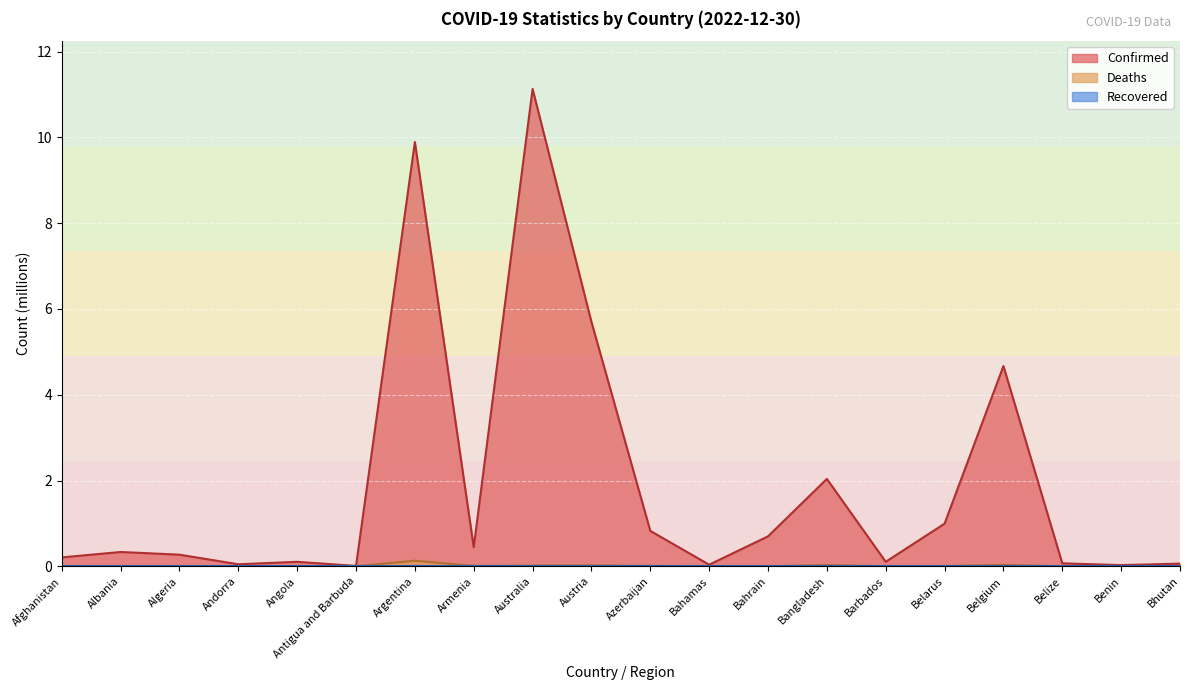

What is the difference between the Confirmed values at Argentina and Bahrain?

9.2